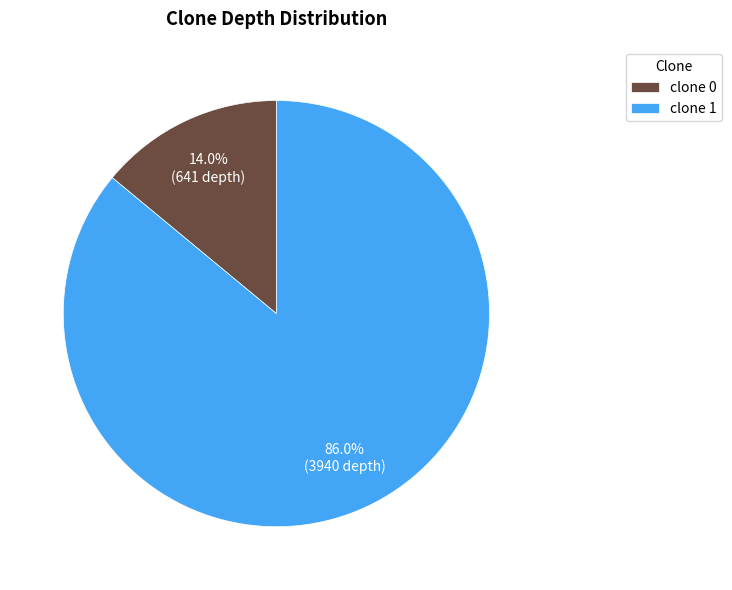

Rank the categories by value from highest to lowest.

clone 1, clone 0